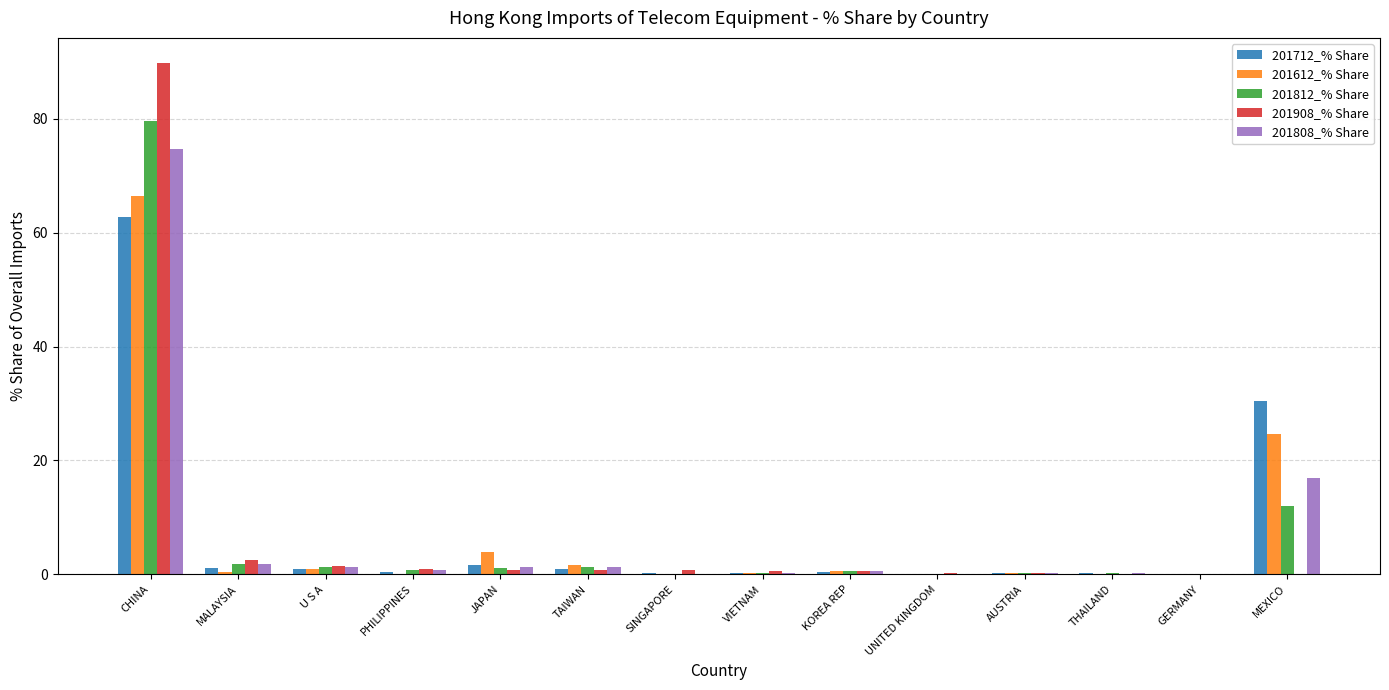

At which category is the sum across all series the highest?

CHINA